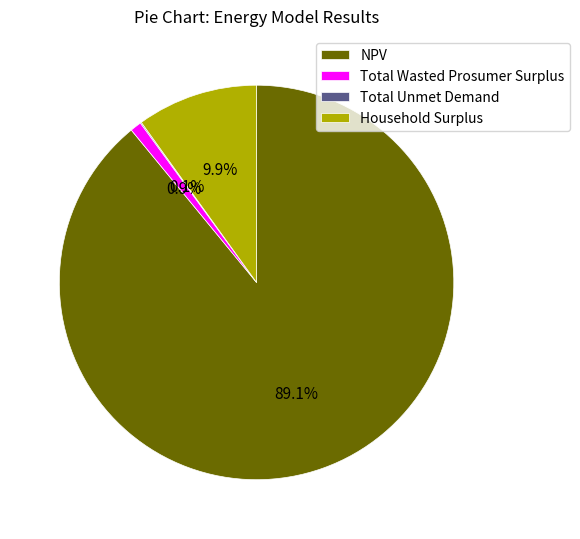

The Household Surplus slice represents 10% of the pie. True or false?

True